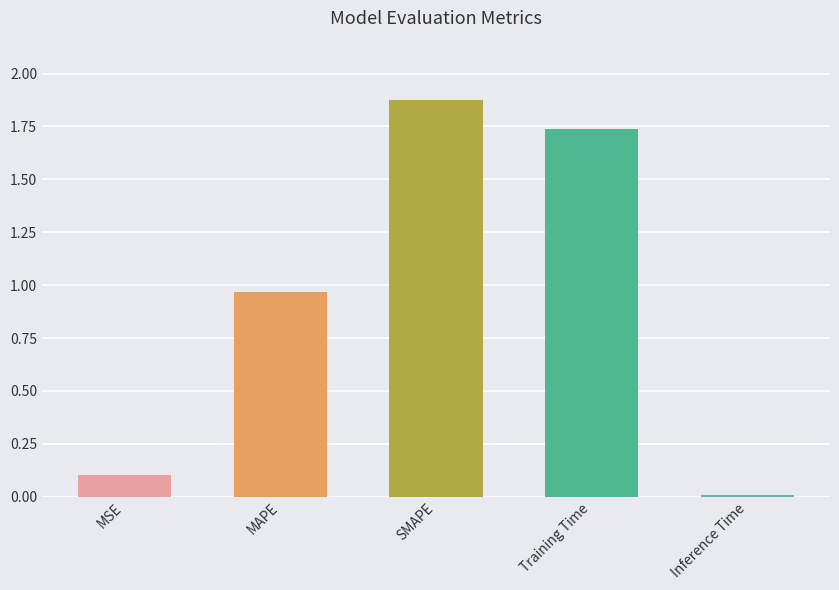

What is the sum of the values at SMAPE and MAPE?

2.8